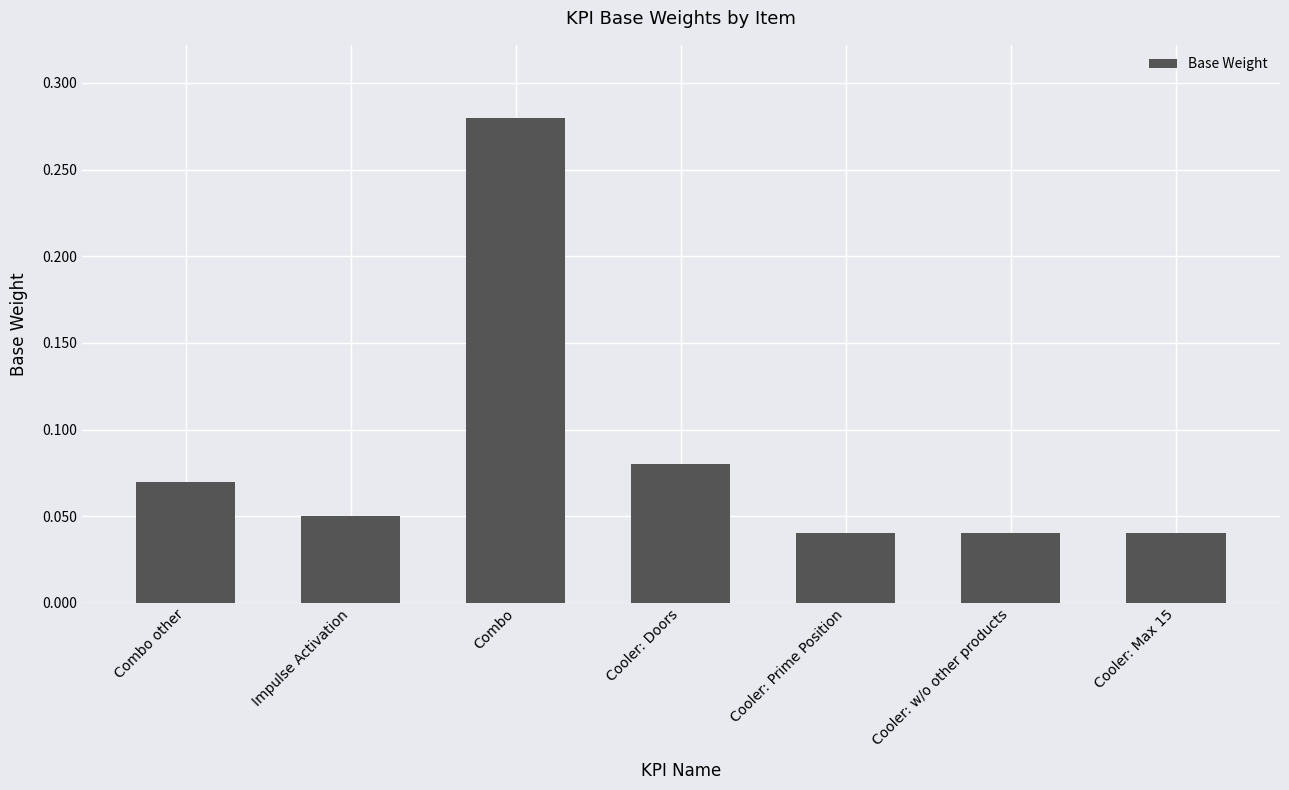

Does the chart contain any negative values?

No